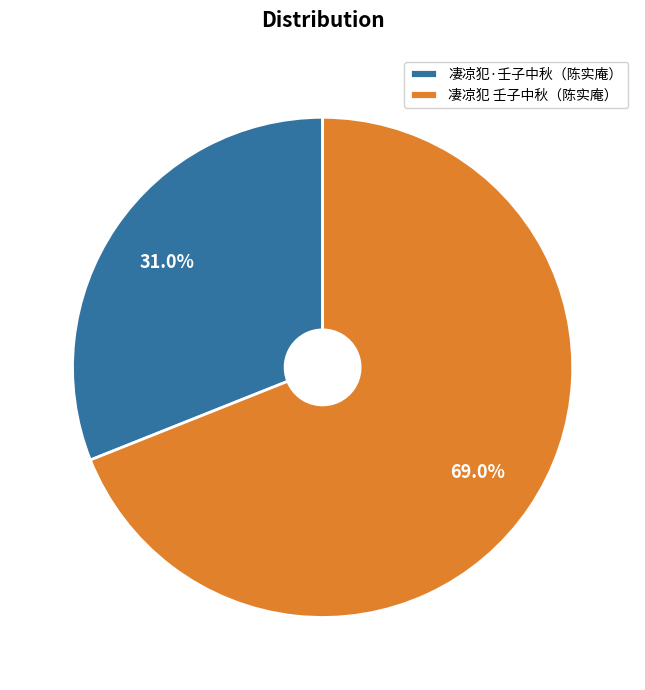

Which slice represents more than half of the pie?

凄凉犯 壬子中秋（陈实庵）